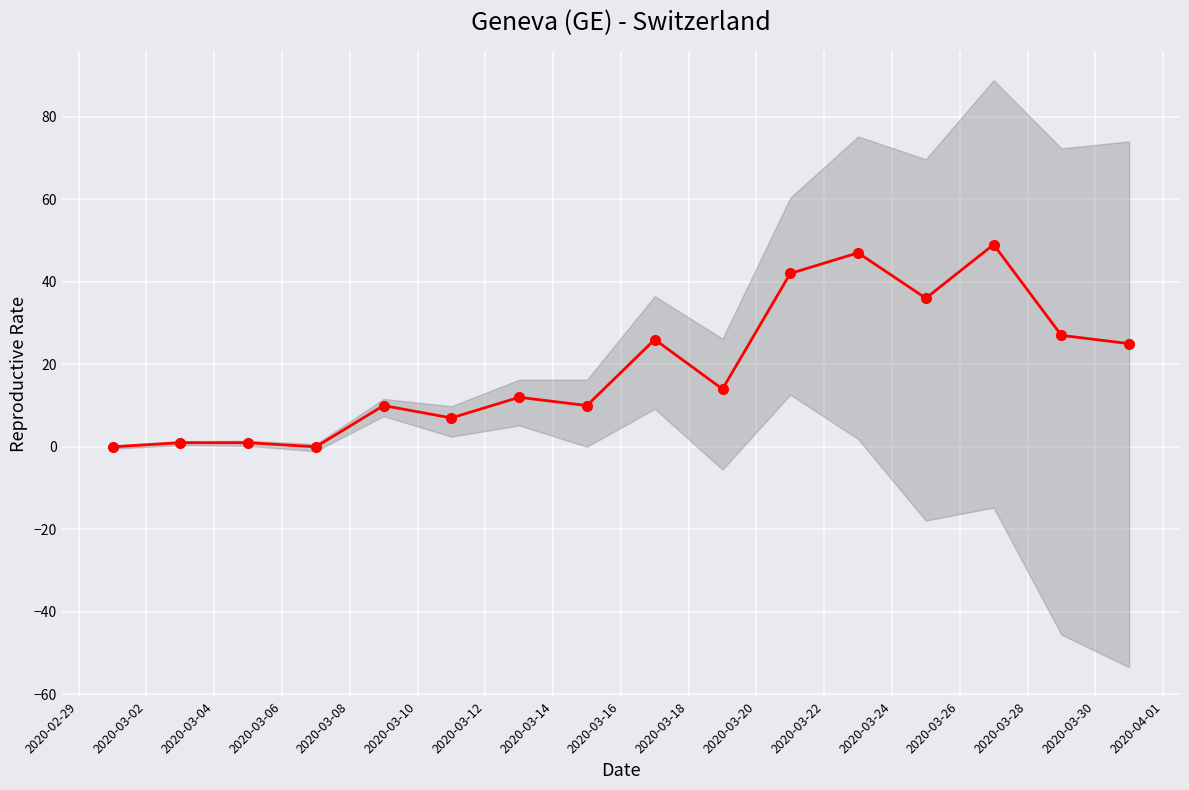

Rank the categories by value from highest to lowest.

2020-03-26, 2020-03-22, 2020-03-20, 2020-03-24, 2020-03-28, 2020-03-16, 2020-03-30, 2020-03-18, 2020-03-12, 2020-03-08, 2020-03-14, 2020-03-10, 2020-03-02, 2020-03-04, 2020-02-29, 2020-03-06